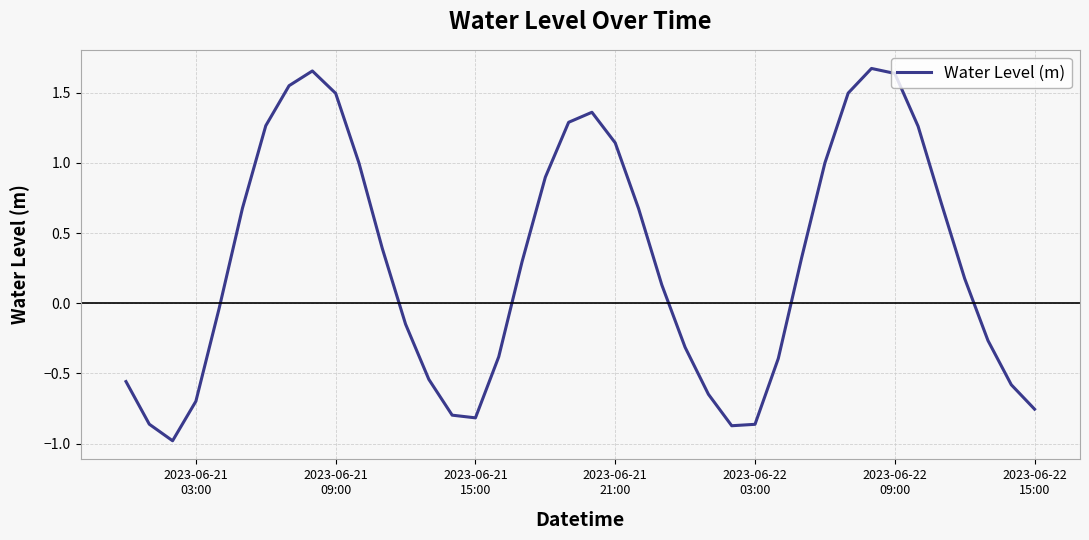

What is the minimum value shown in the chart?

-1.0